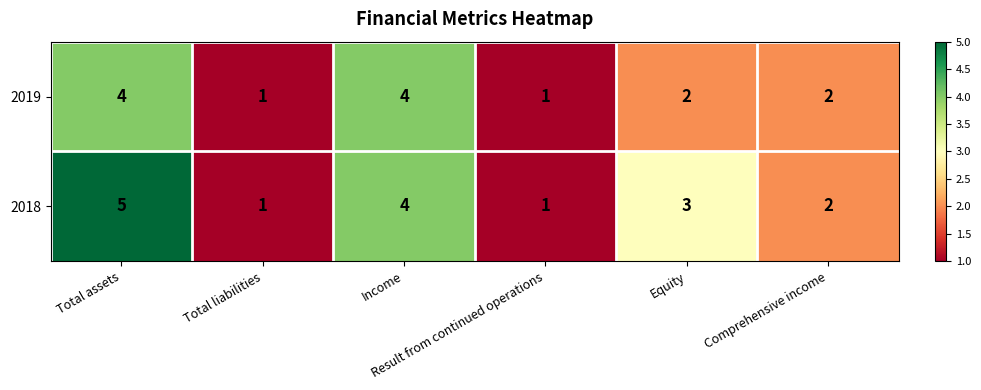

What is the greatest value displayed?

5